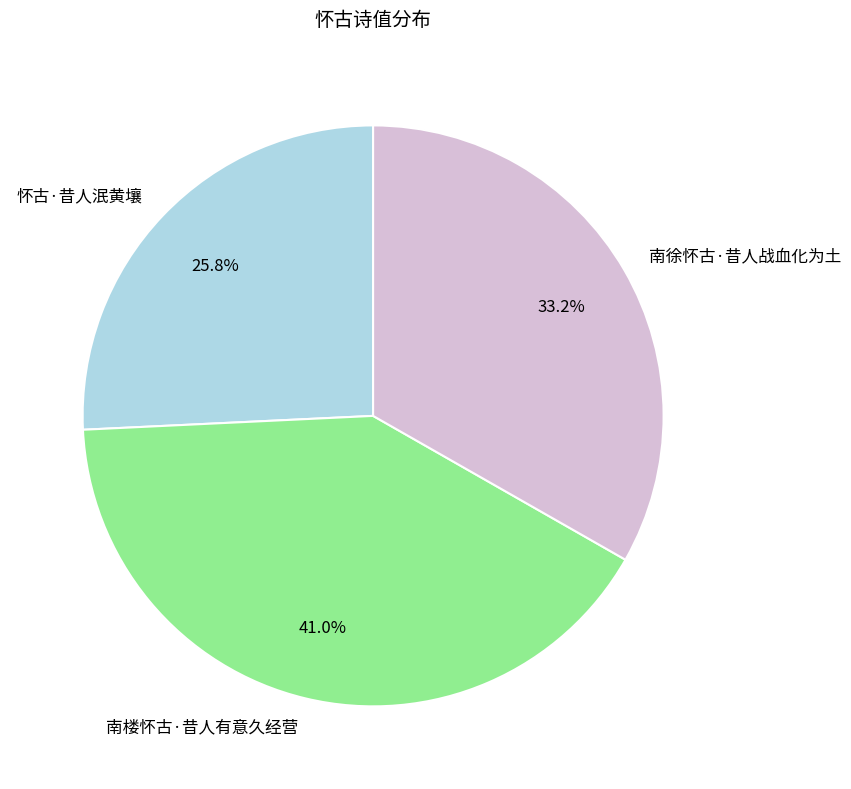

The 南徐怀古·昔人战血化为土 slice represents 33% of the pie. True or false?

True